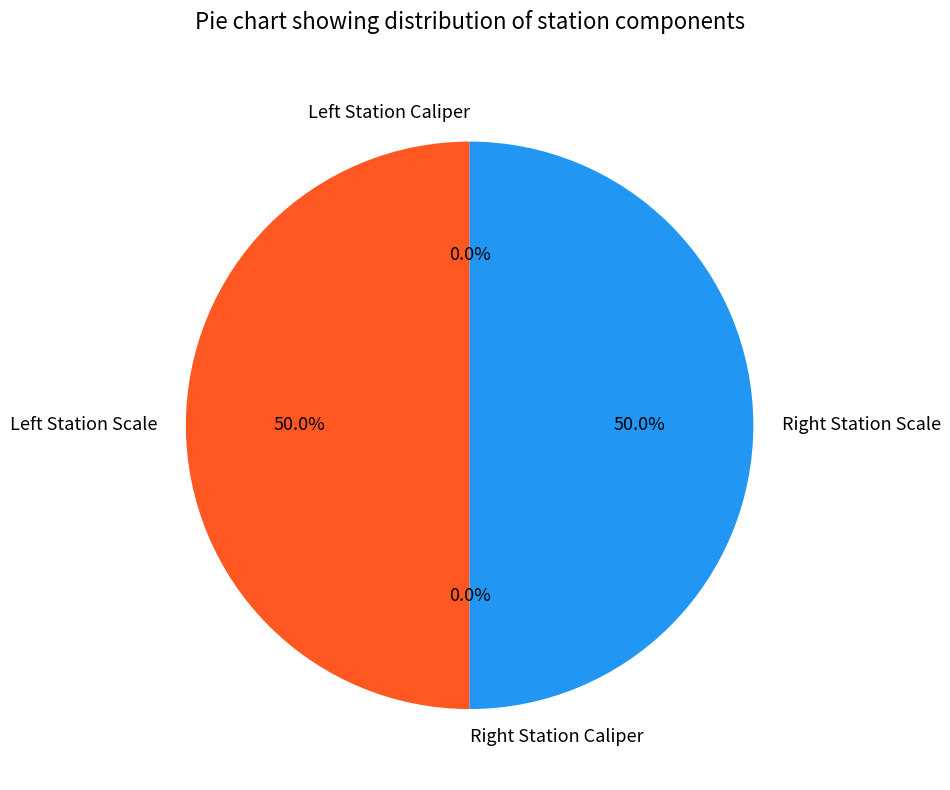

How many segments does this pie chart have?

4